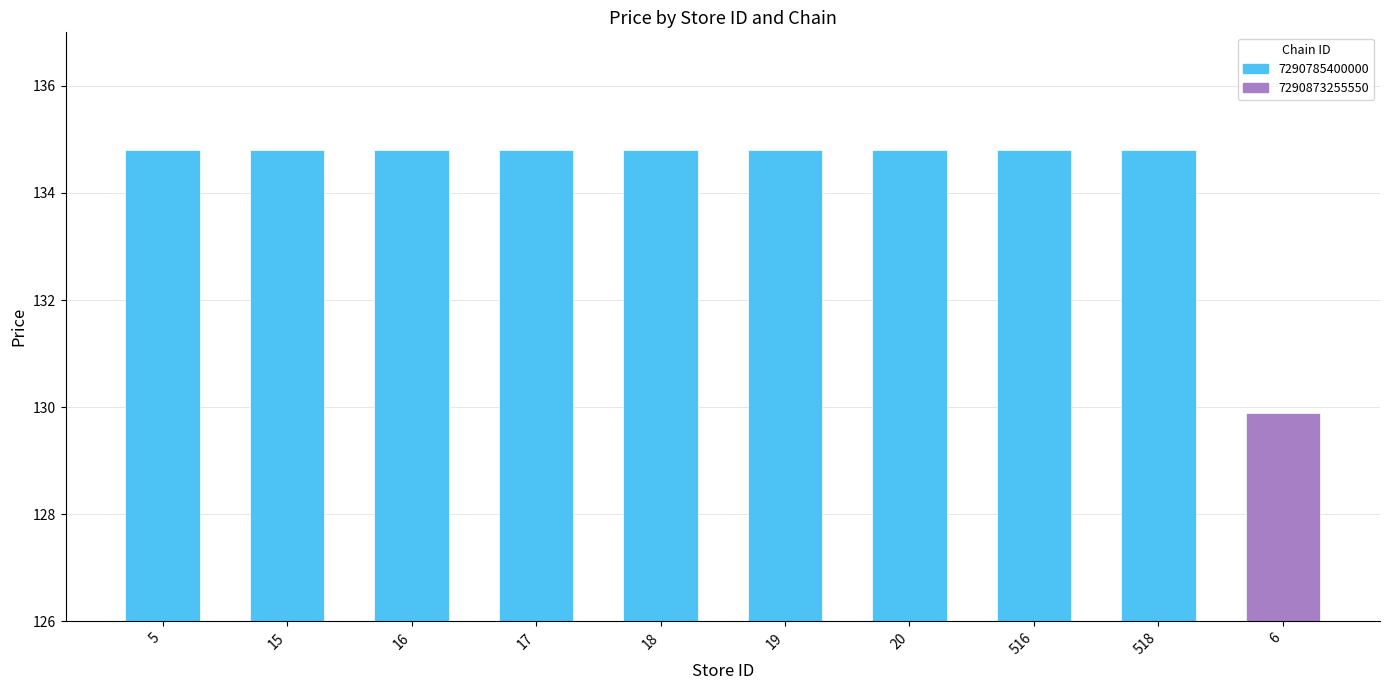

What is the label of the 2nd bar from the left?

15